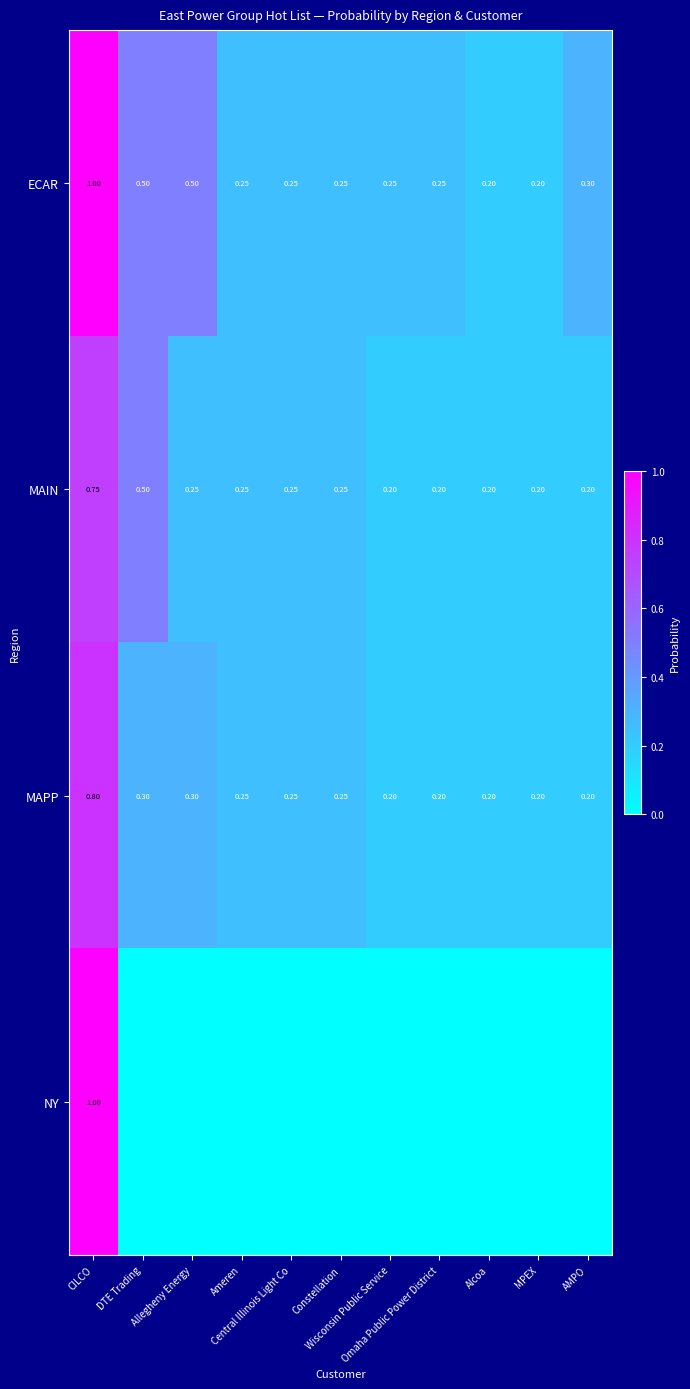

List the series in order of their peak value, lowest first.

MAIN, MAPP, ECAR, NY